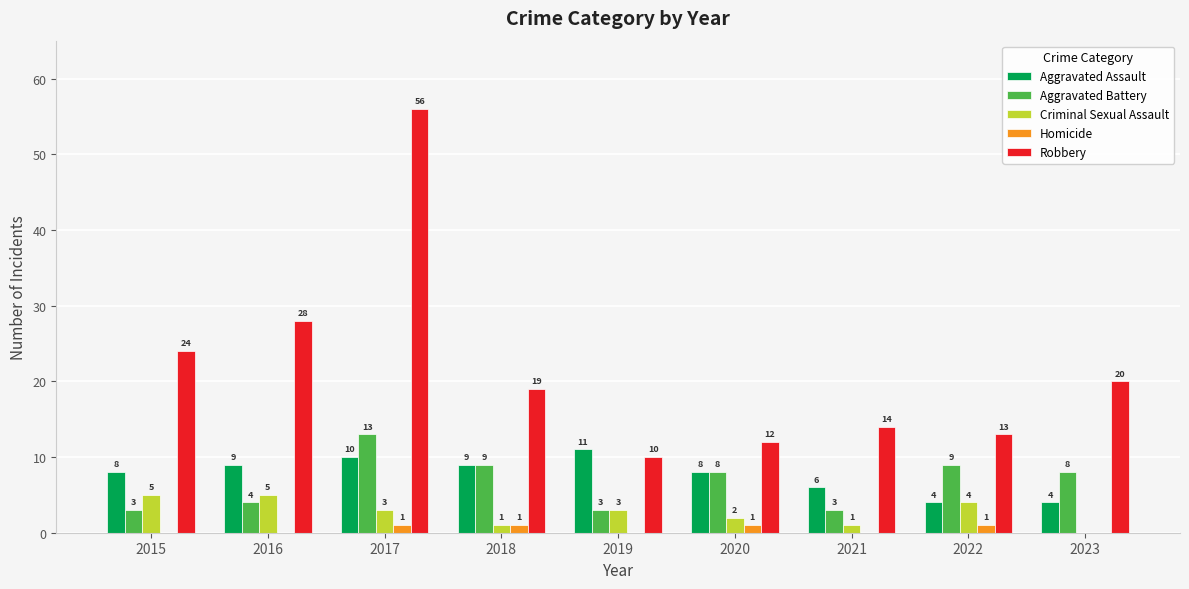

Reading left to right, extract all data points from this chart.

Aggravated Assault: 8	9	10	9	11	8	6	4	4
Aggravated Battery: 3	4	13	9	3	8	3	9	8
Criminal Sexual Assault: 5	5	3	1	3	2	1	4	0
Homicide: 0	0	1	1	0	1	0	1	0
Robbery: 24	28	56	19	10	12	14	13	20